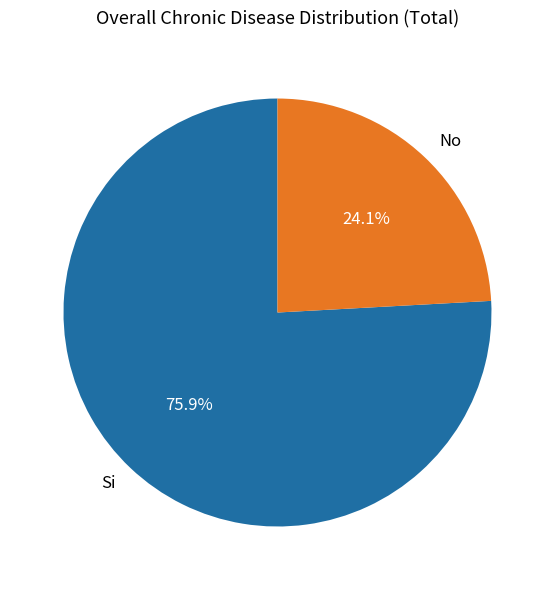

What is the majority slice?

Si